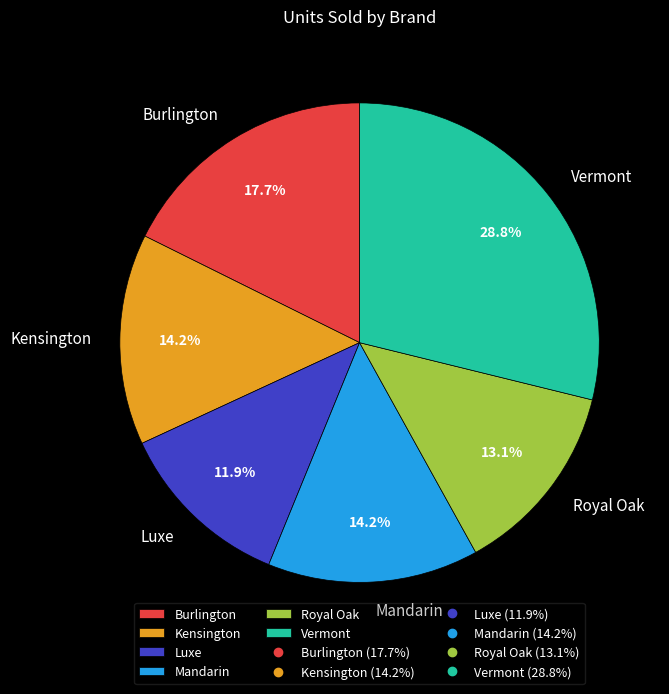

The Mandarin slice represents 6% of the pie. True or false?

False